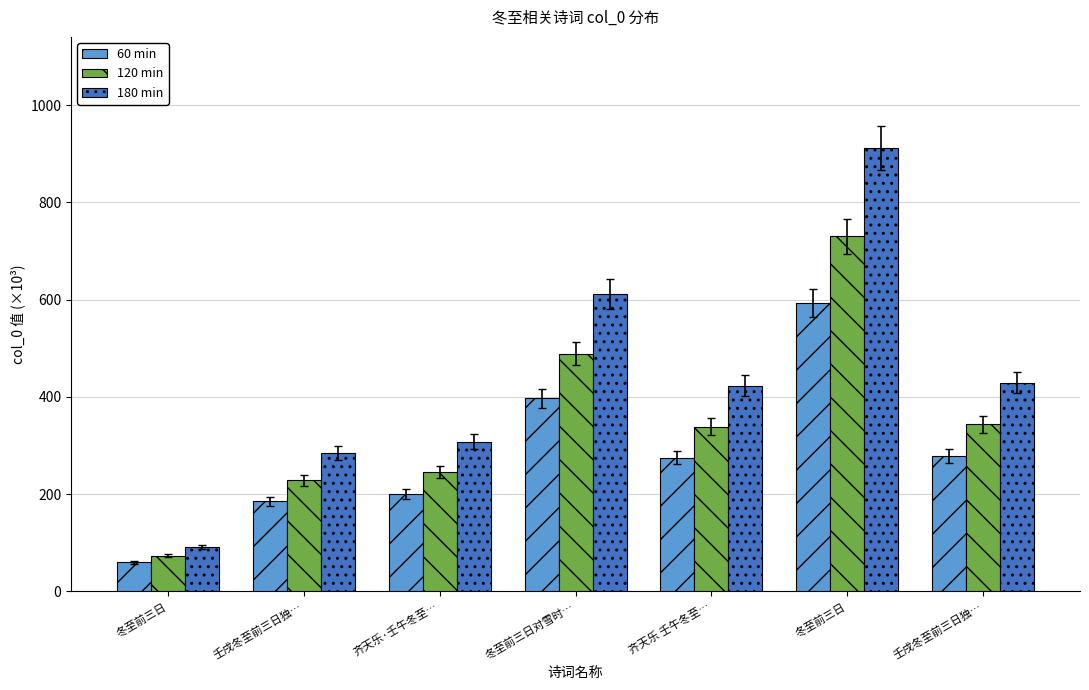

What are all the series names shown in the legend?

60 min, 120 min, 180 min